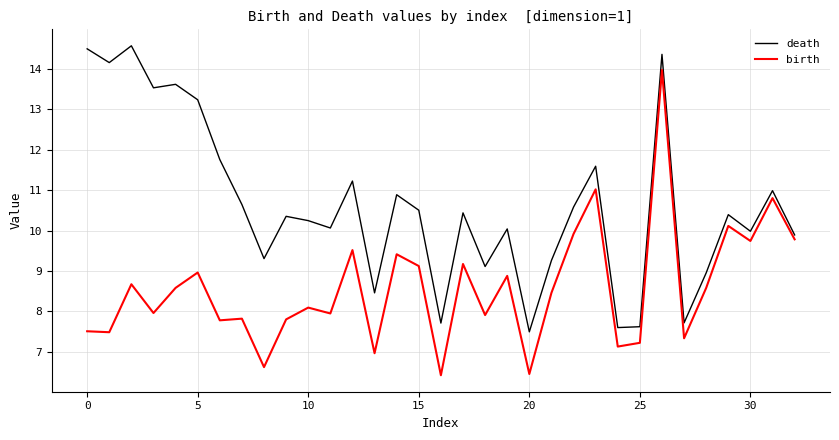

What is the minimum value shown in the chart?

6.4